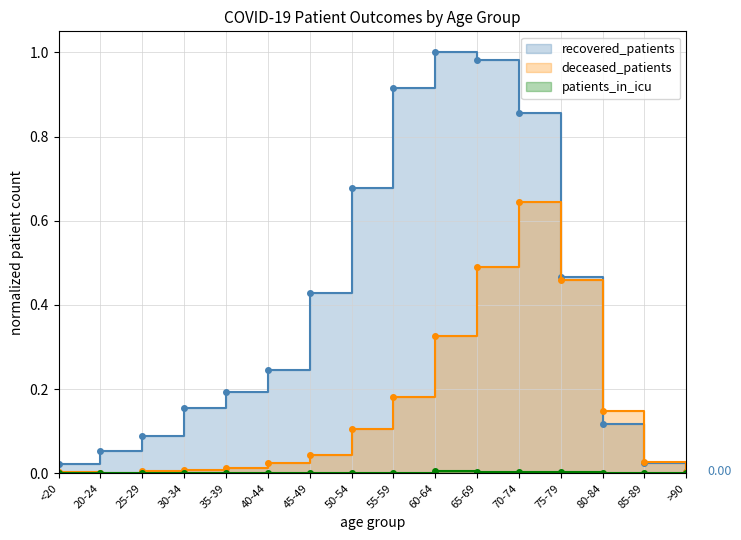

At which category does patients_in_icu reach its first local valley?

35-39